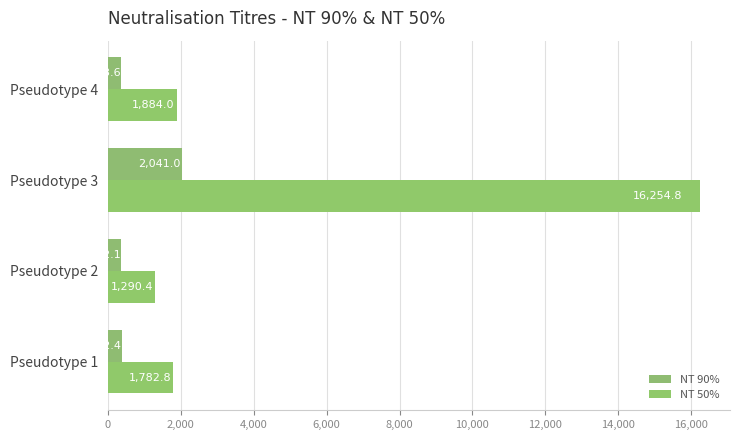

How many data points in NT 50% are above 1884?

2